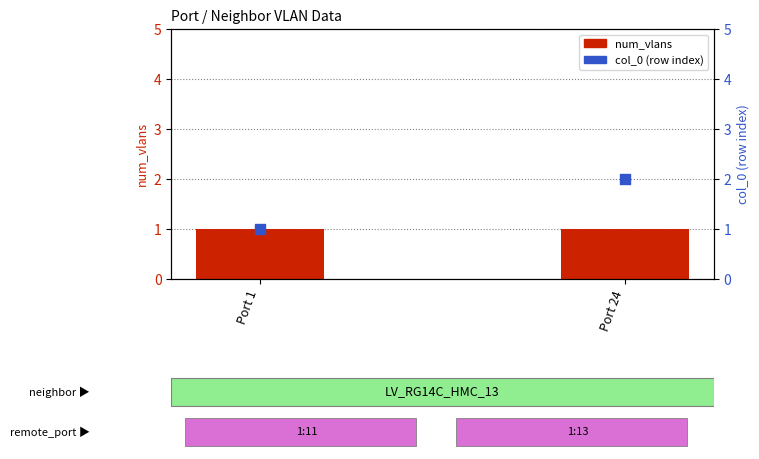

Which series has the largest total across all categories?

col_0 (row index)